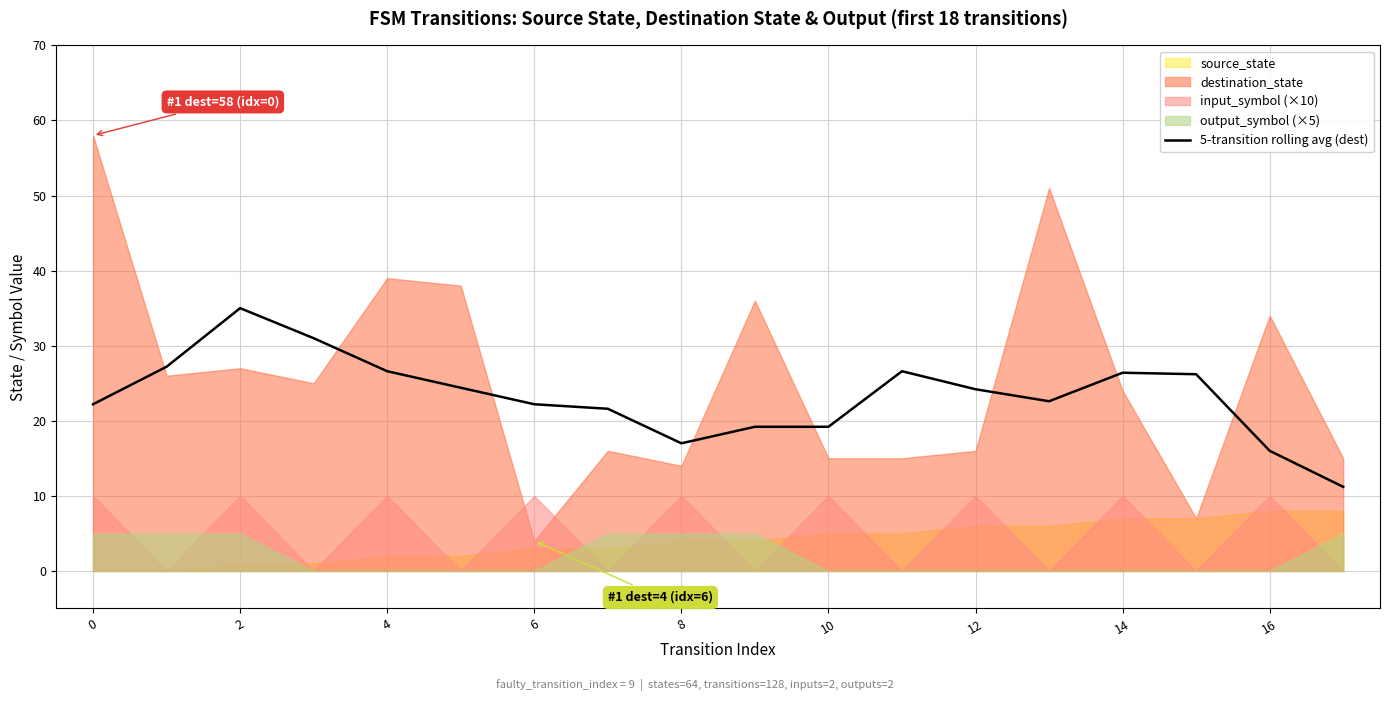

How many values exceed 24?

9